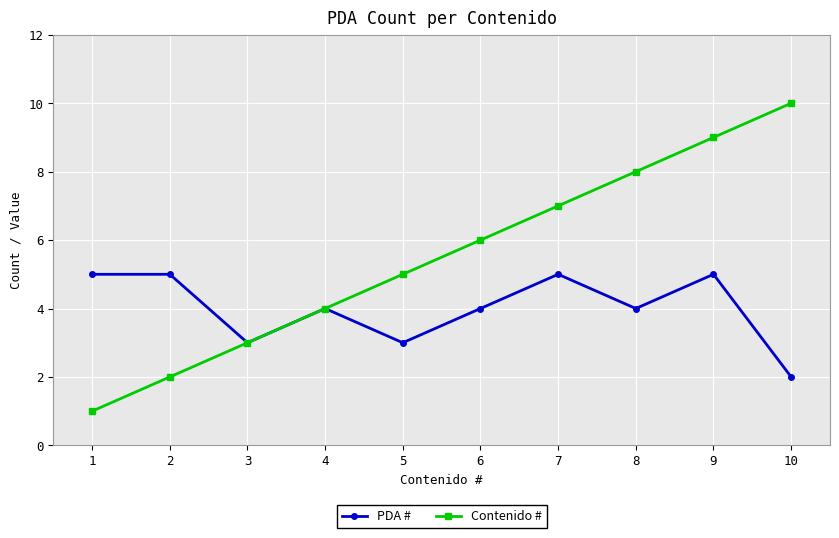

Which label corresponds to the largest value in the chart?

10